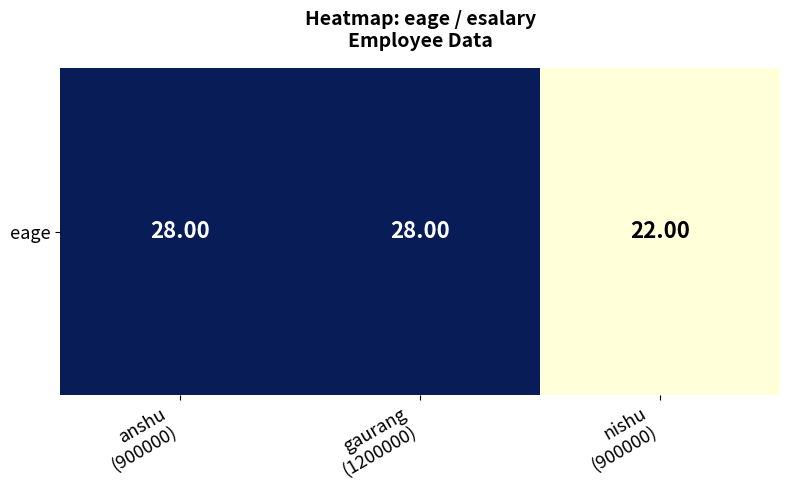

List the labels in order of value, largest first.

anshu
(900000), gaurang
(1200000), nishu
(900000)